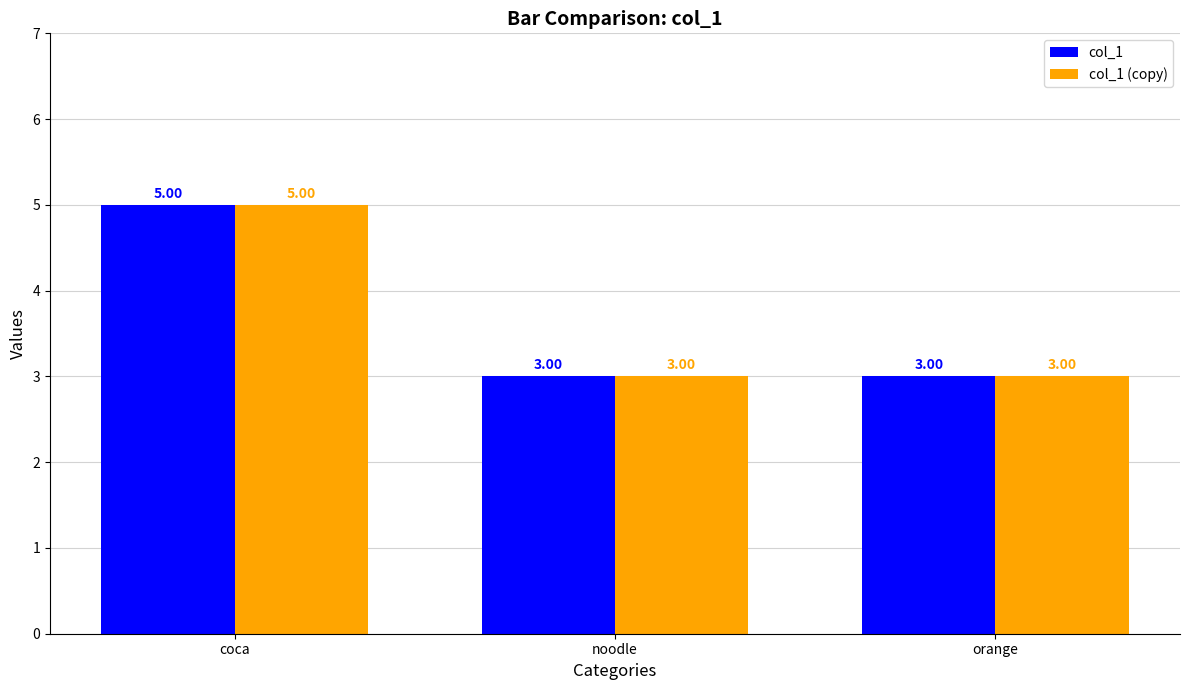

What is the average value of the col_1 series?

4